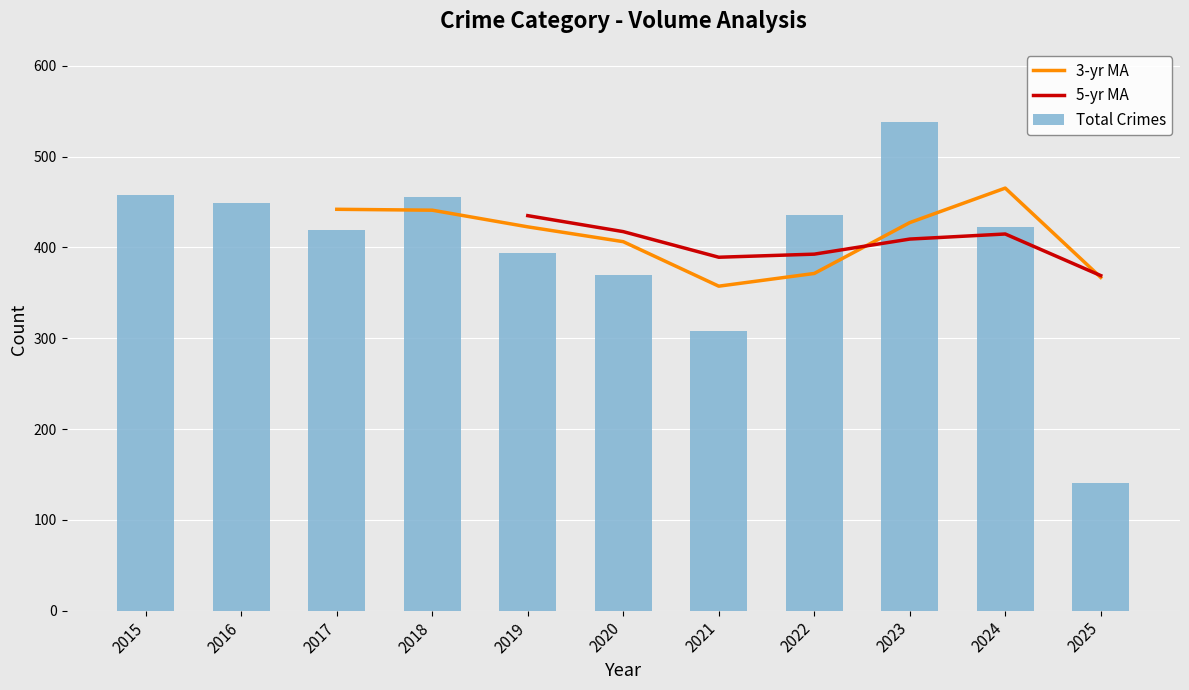

At which category is the sum across all series the highest?

2023